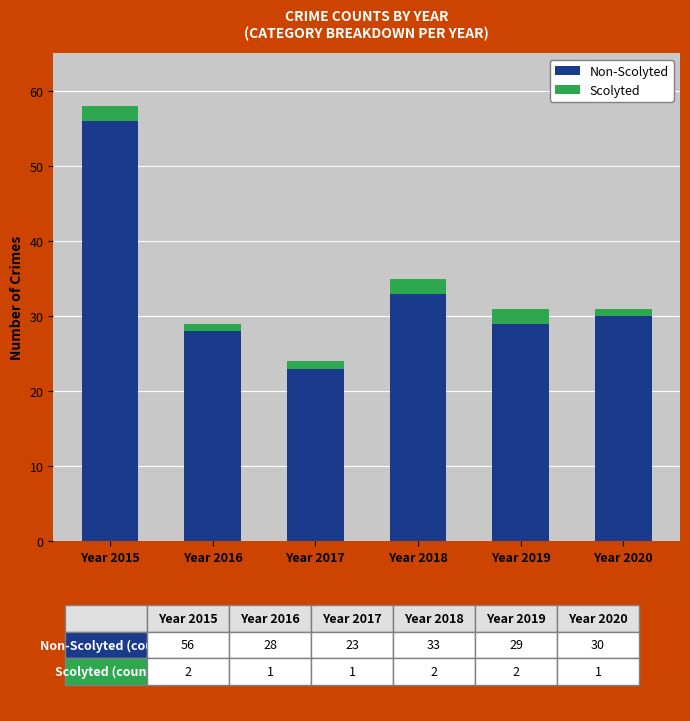

What is the total value across all series at Year 2019?

31